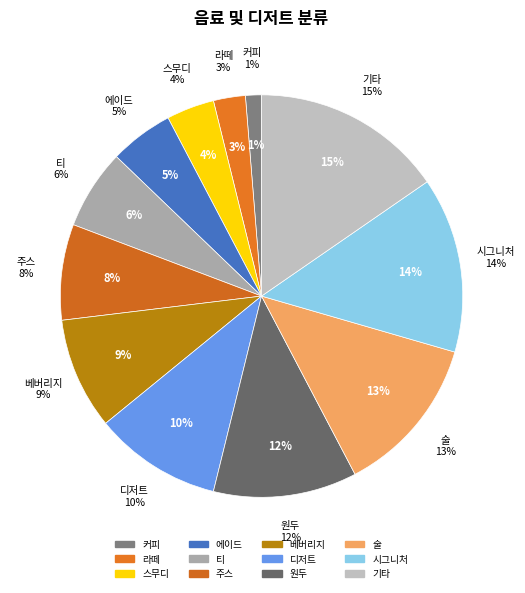

Does 술 represent more than half of the total?

No